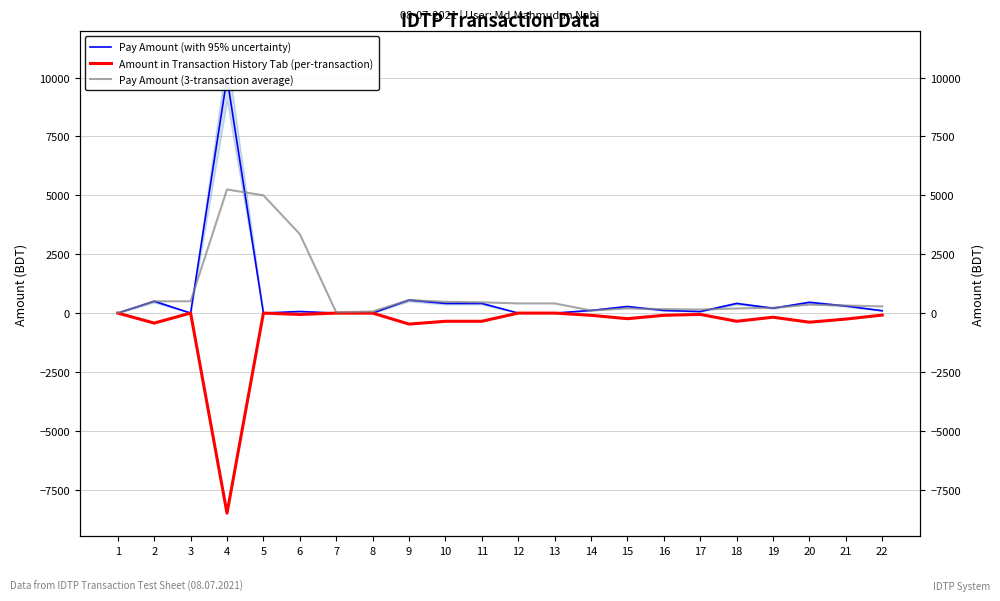

At 18, list the series in order from largest to smallest.

Pay Amount (with 95% uncertainty), Pay Amount (3-transaction average), Amount in Transaction History Tab (per-transaction)